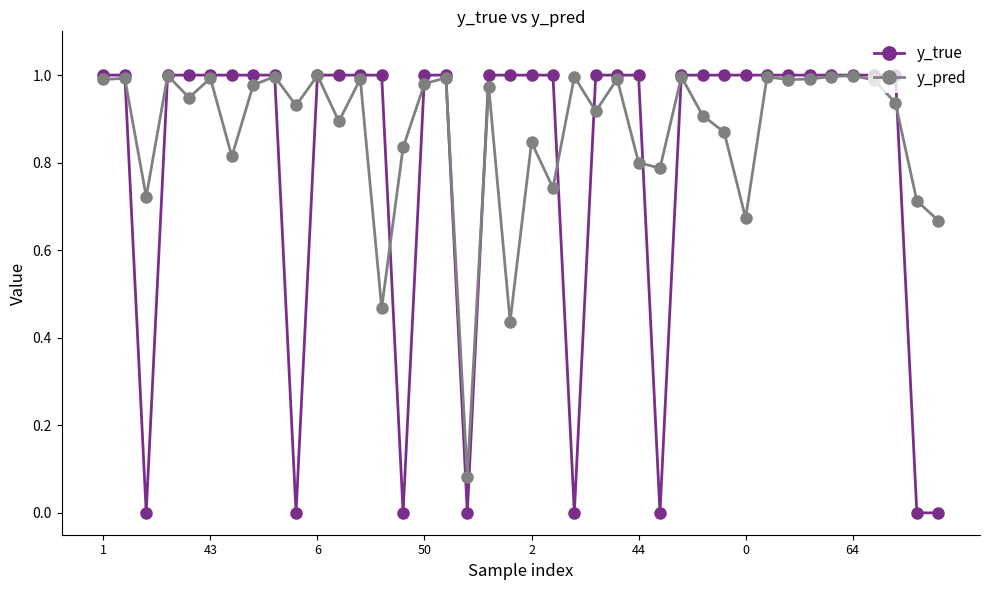

In y_pred, how many points are lower than both neighbors (excluding endpoints)?

13